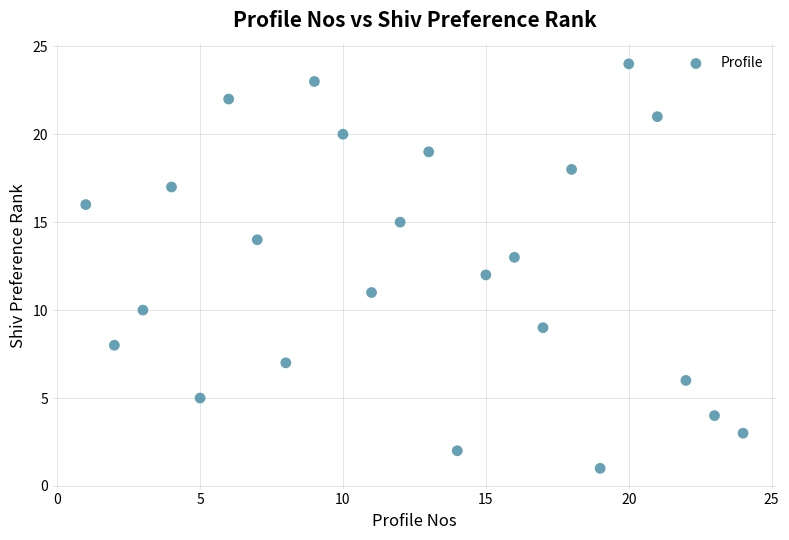

What is the range of X values (max minus min)?

23